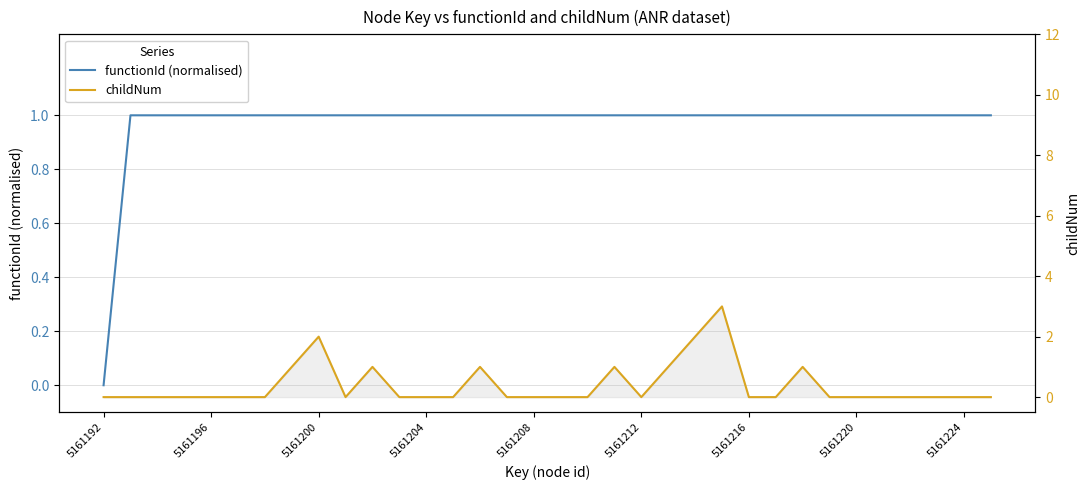

True or false: functionId (normalised) has more than 1 points higher than both neighbors.

False